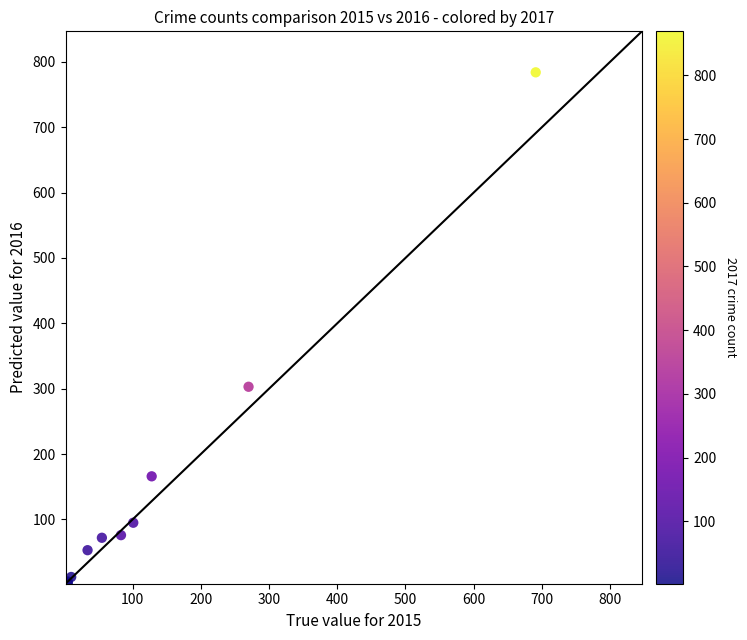

What Y value in the scatter plot is closest to 393?

303